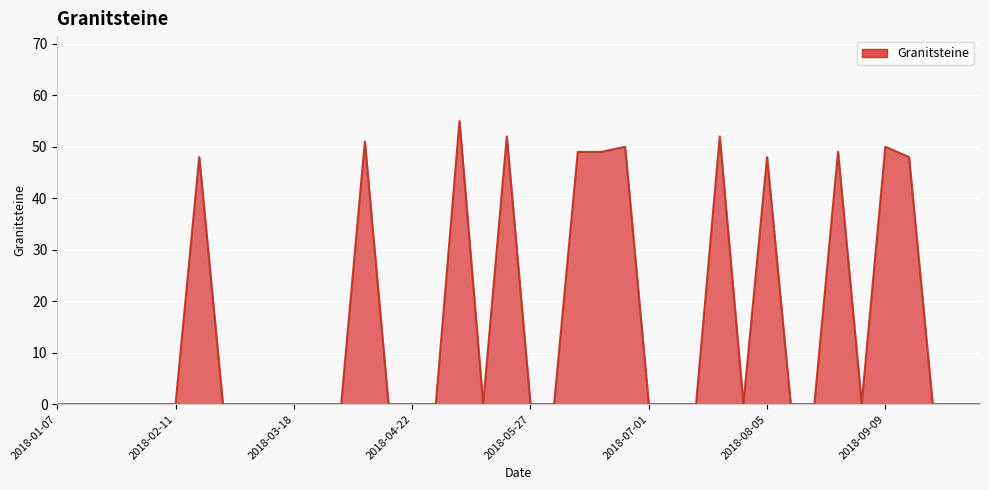

What is the maximum value shown in the chart?

55